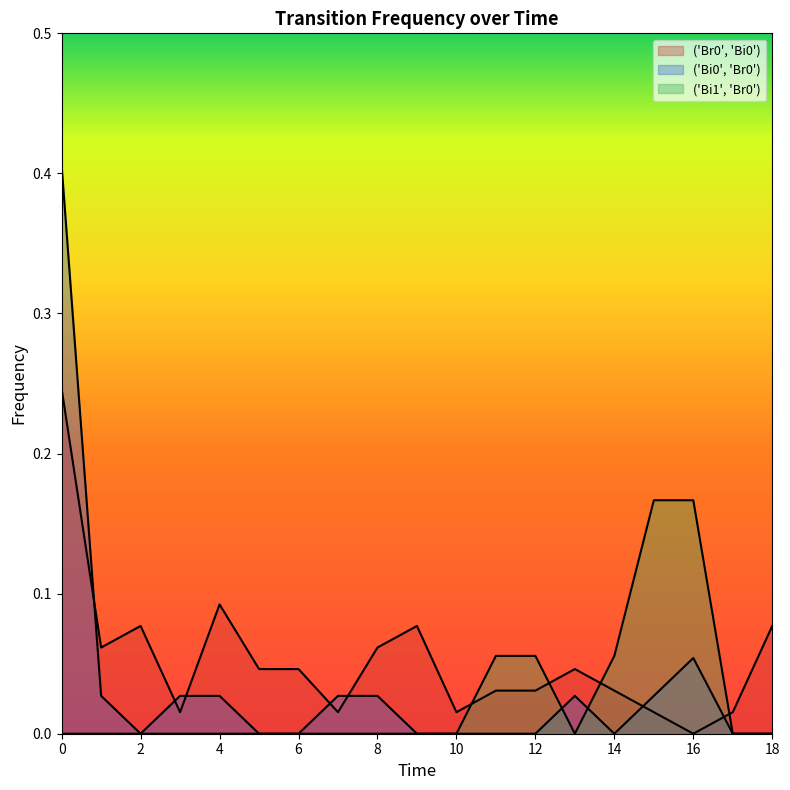

Reading right to left, list all the values displayed in this chart.

('Br0', 'Bi0'): 18=0.1	17=0.0	16=0.0	15=0.0	14=0.0	13=0.0	12=0.0	11=0.0	10=0.0	9=0.1	8=0.1	7=0.0	6=0.0	5=0.0	4=0.1	3=0.0	2=0.1	1=0.1	0=0.2
('Bi0', 'Br0'): 18=0.0	17=0.0	16=0.1	15=0.0	14=0.0	13=0.0	12=0.0	11=0.0	10=0.0	9=0.0	8=0.0	7=0.0	6=0.0	5=0.0	4=0.0	3=0.0	2=0.0	1=0.0	0=0.4
('Bi1', 'Br0'): 18=0.0	17=0.0	16=0.2	15=0.2	14=0.1	13=0.0	12=0.1	11=0.1	10=0.0	9=0.0	8=0.0	7=0.0	6=0.0	5=0.0	4=0.0	3=0.0	2=0.0	1=0.0	0=0.0